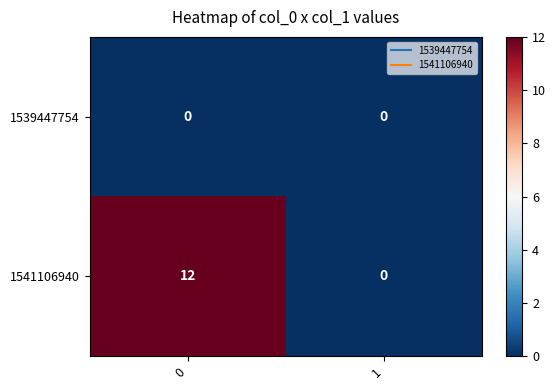

The 1541106940 series shows 8 at 1. True or false?

False